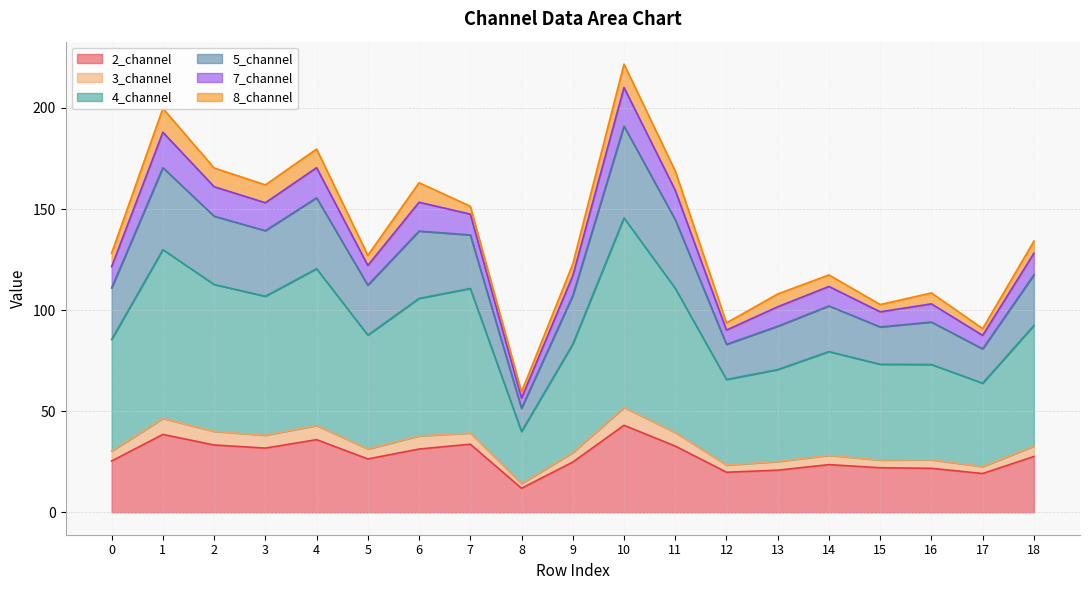

Is it true that 4_channel equals 145.6 at 10?

True